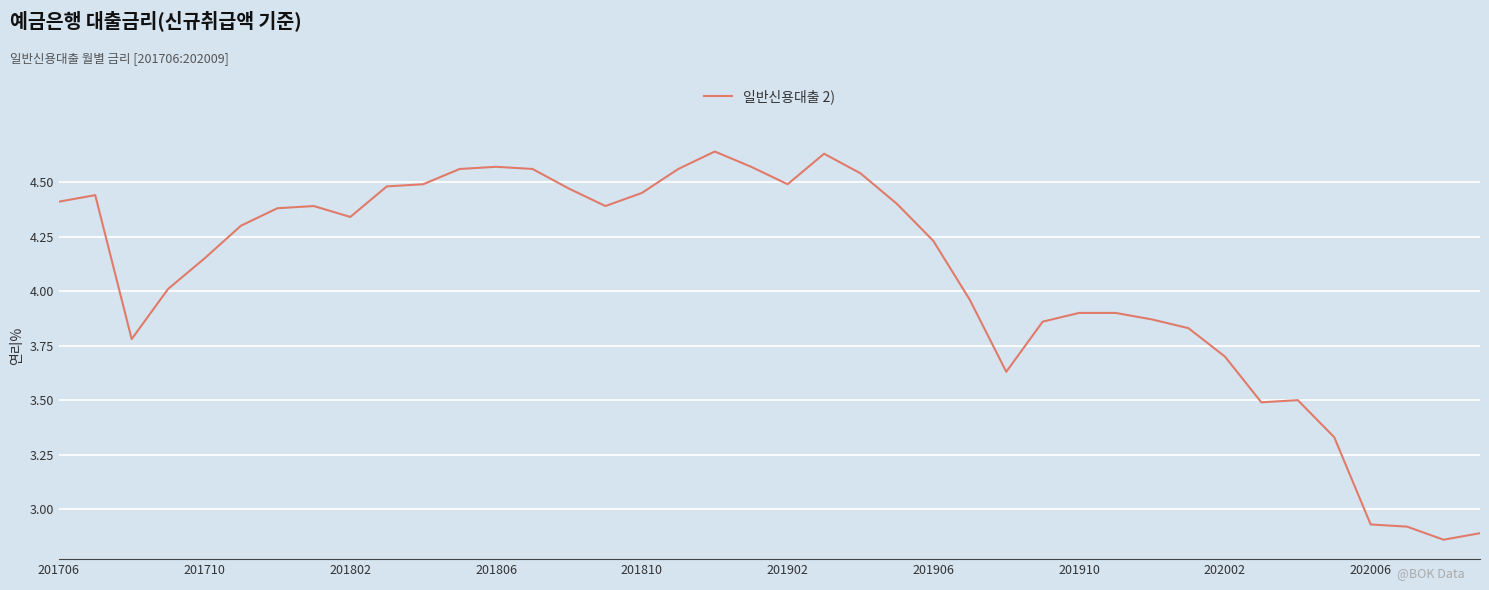

True or false: there are more than 2 points higher than both neighbors.

True